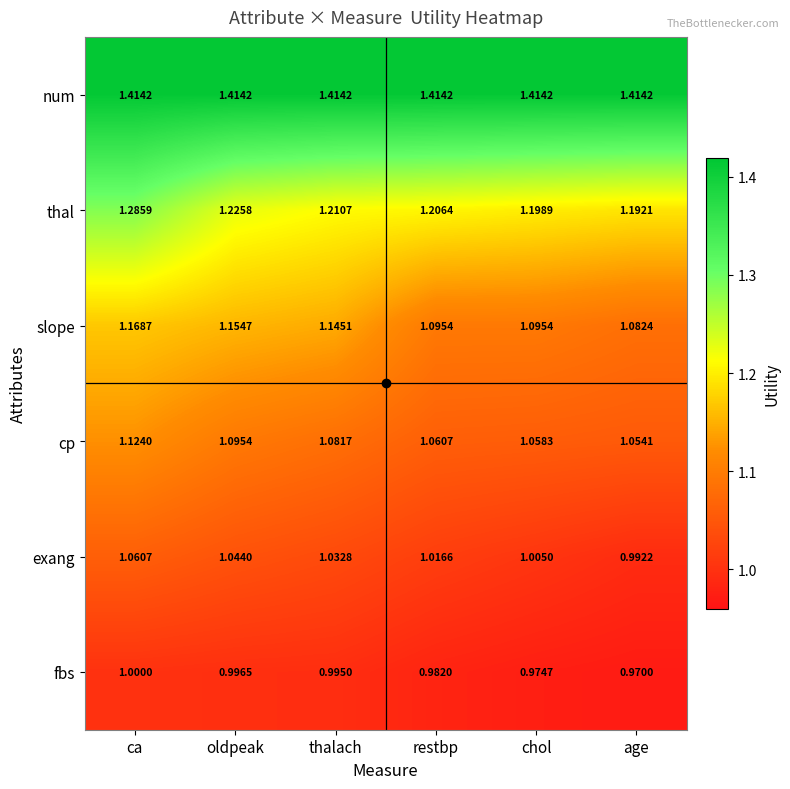

Is the value of exang at thalach greater than the value of cp at age?

No